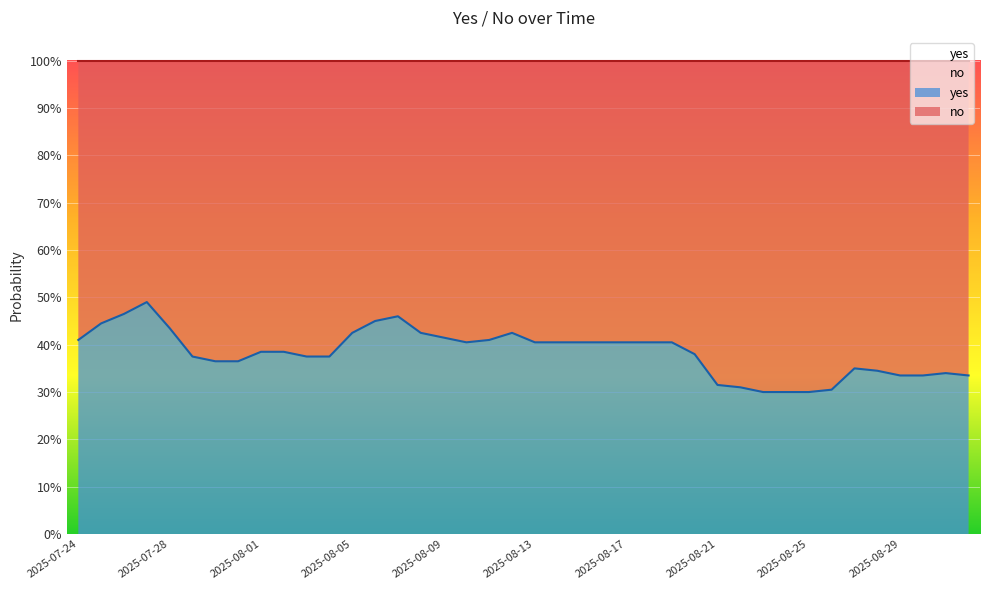

How many data points does each series have?

40